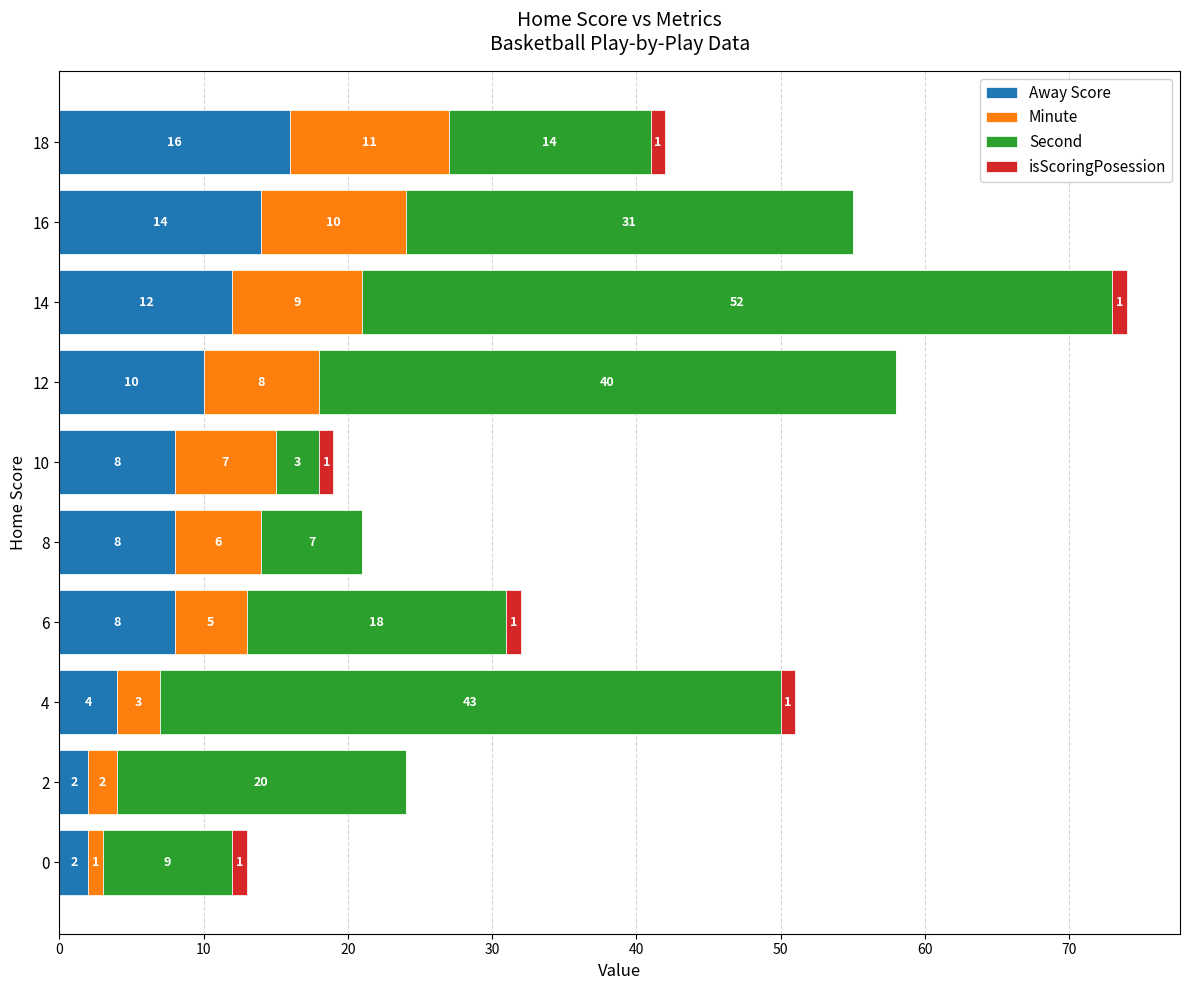

At which category is the sum across all series the highest?

14